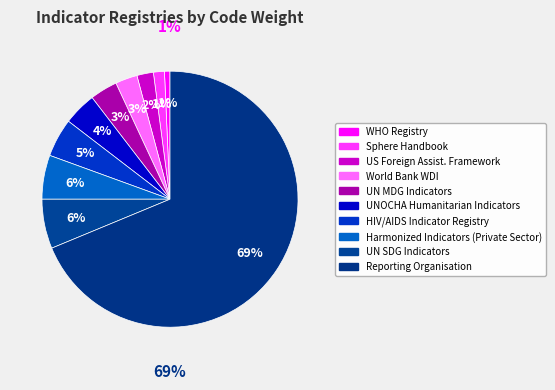

Is it true that Sphere Handbook is 1% of the pie?

True